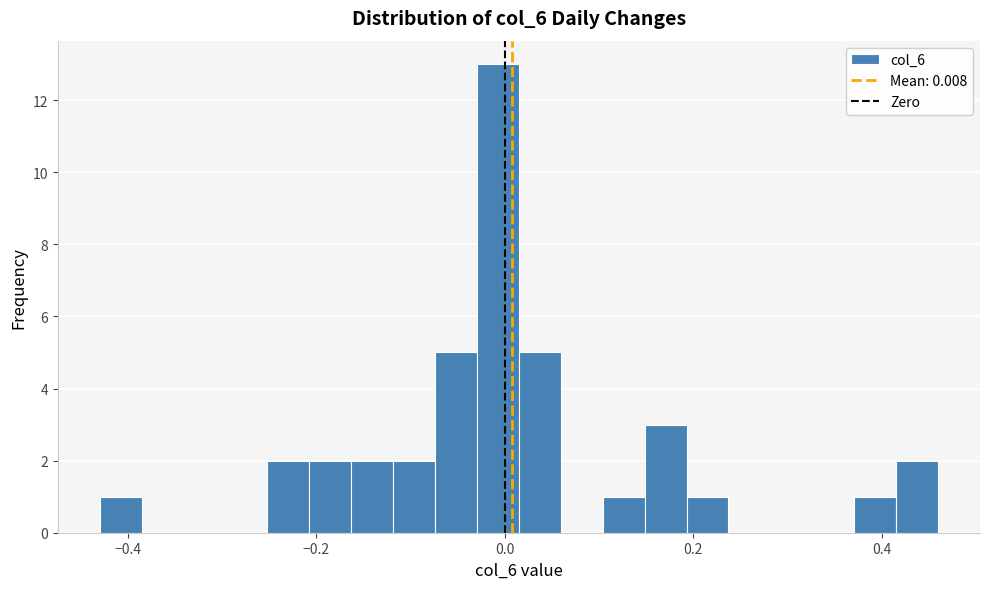

Read against the x-axis, roughly where is the centre of the tallest bar?

0.00